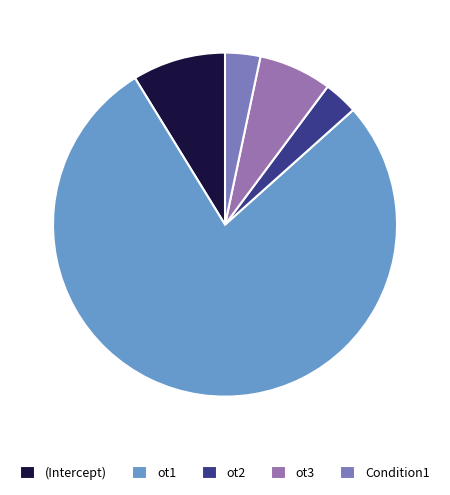

Count the number of slices in the pie.

5